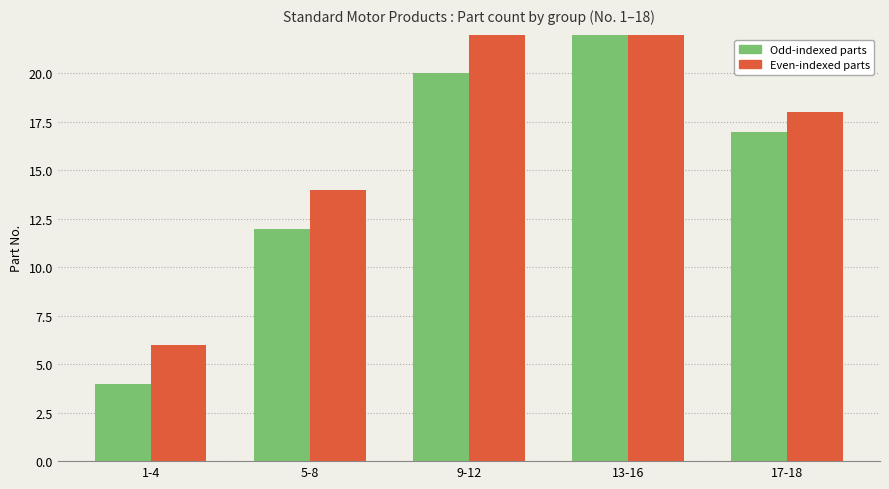

What is the difference between the maximum and minimum values in the Even-indexed parts series?

24